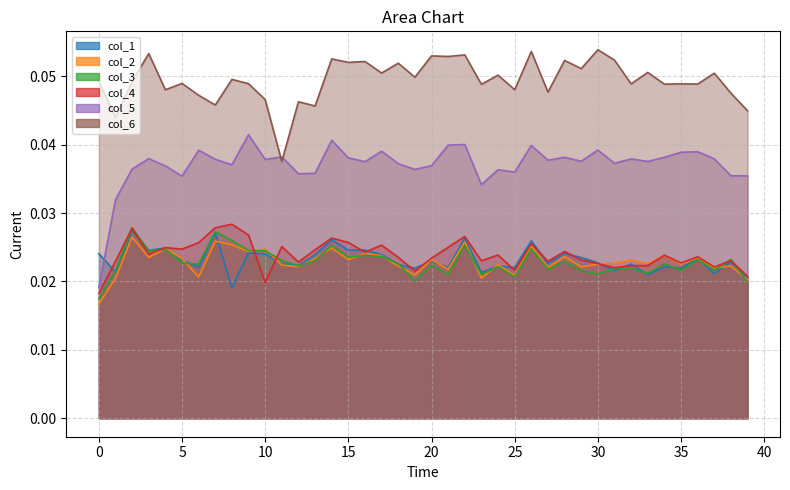

Count the col_3_line values in the range 0 to 1.

40